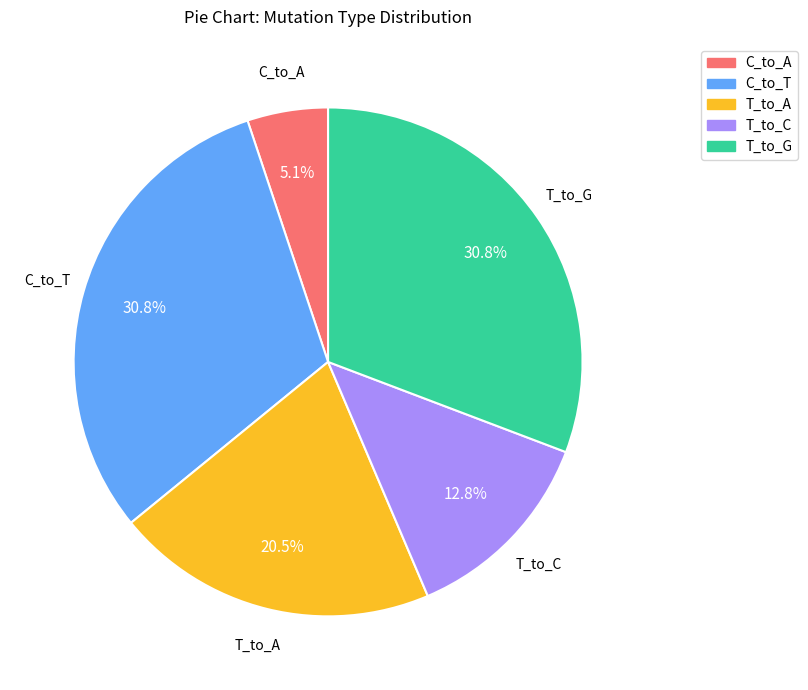

Is there any slice that represents more than half of the pie?

No